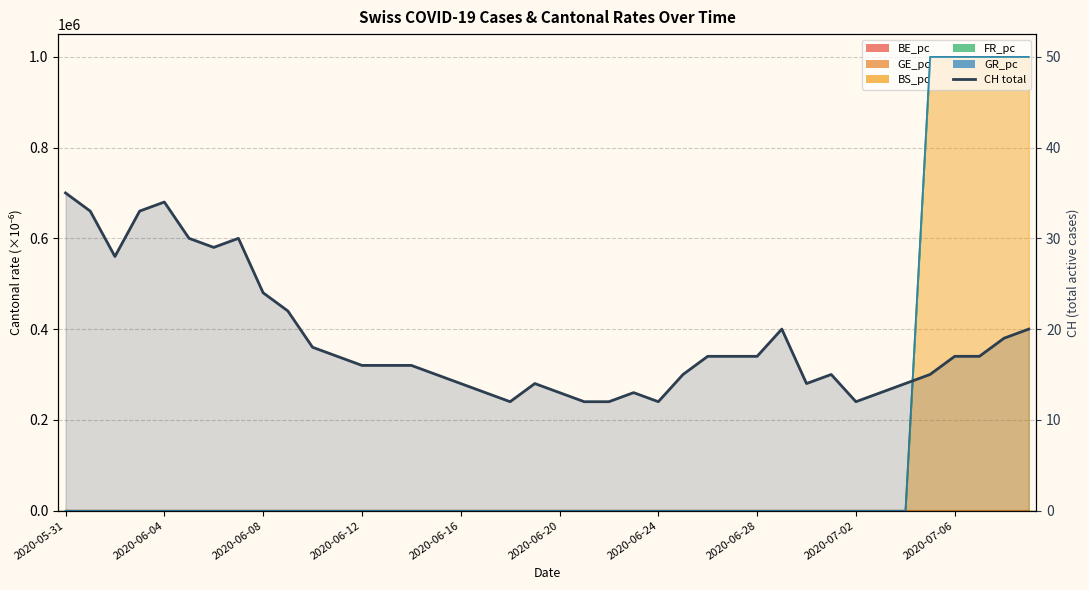

What is the greatest value displayed?

1000005.0